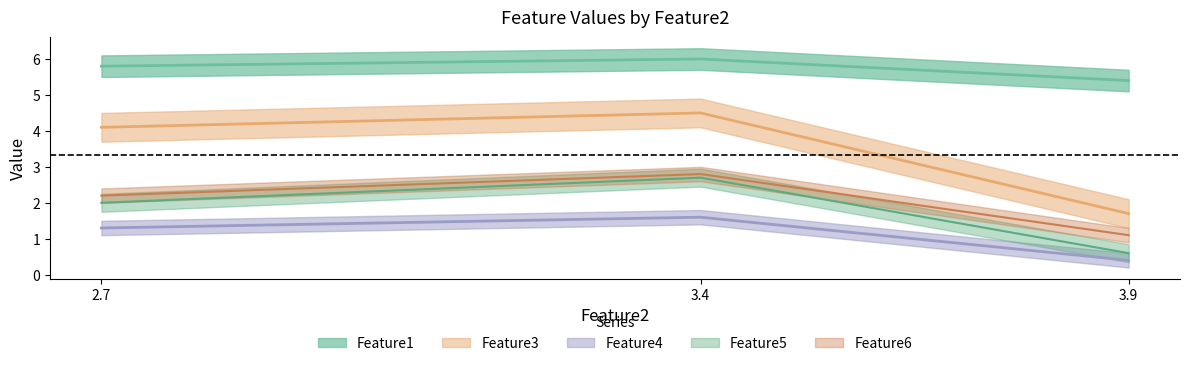

How many values in the Feature5 series exceed 2?

1